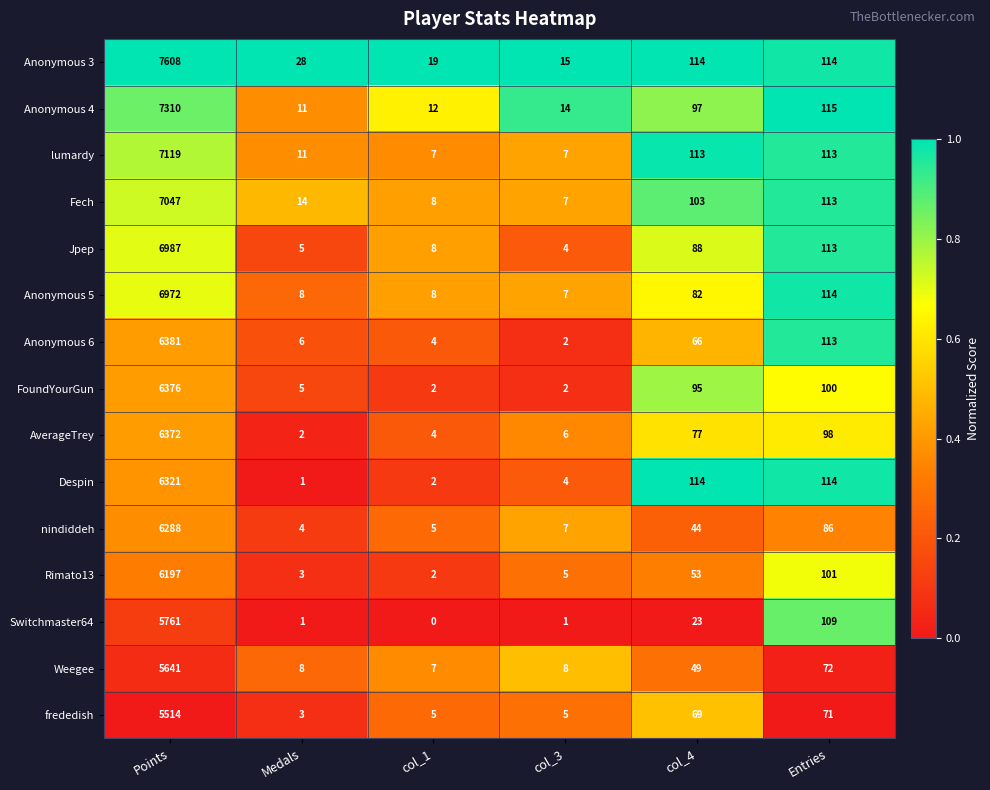

How many distinct data groups are displayed?

15